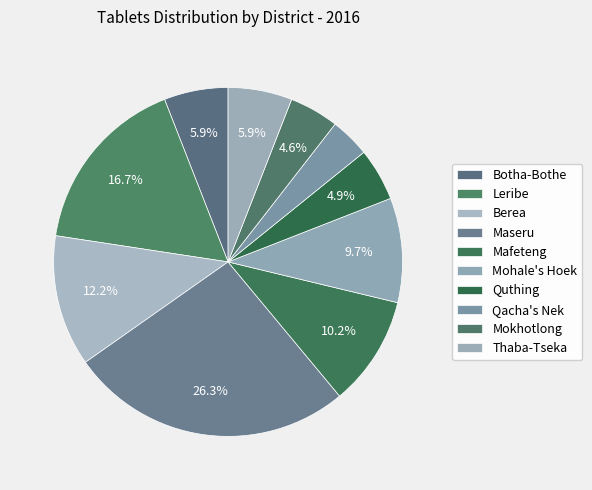

Count the number of slices in the pie.

10